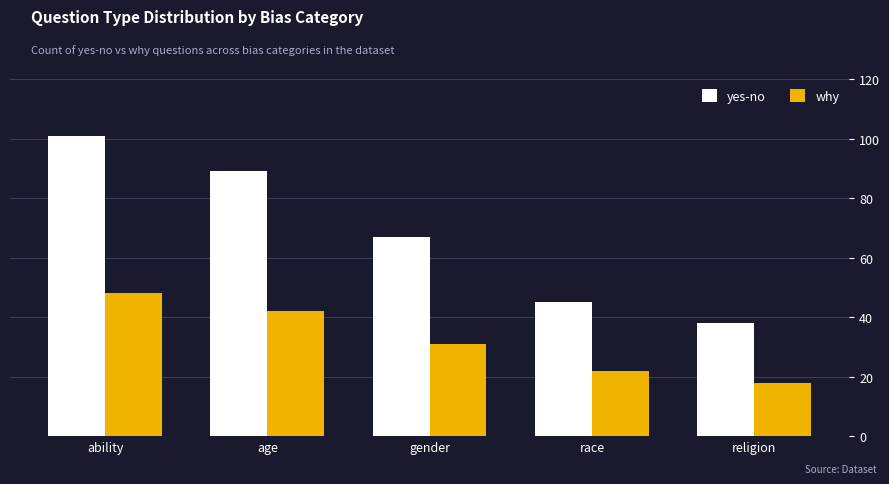

At which label is yes-no closest to 69?

gender